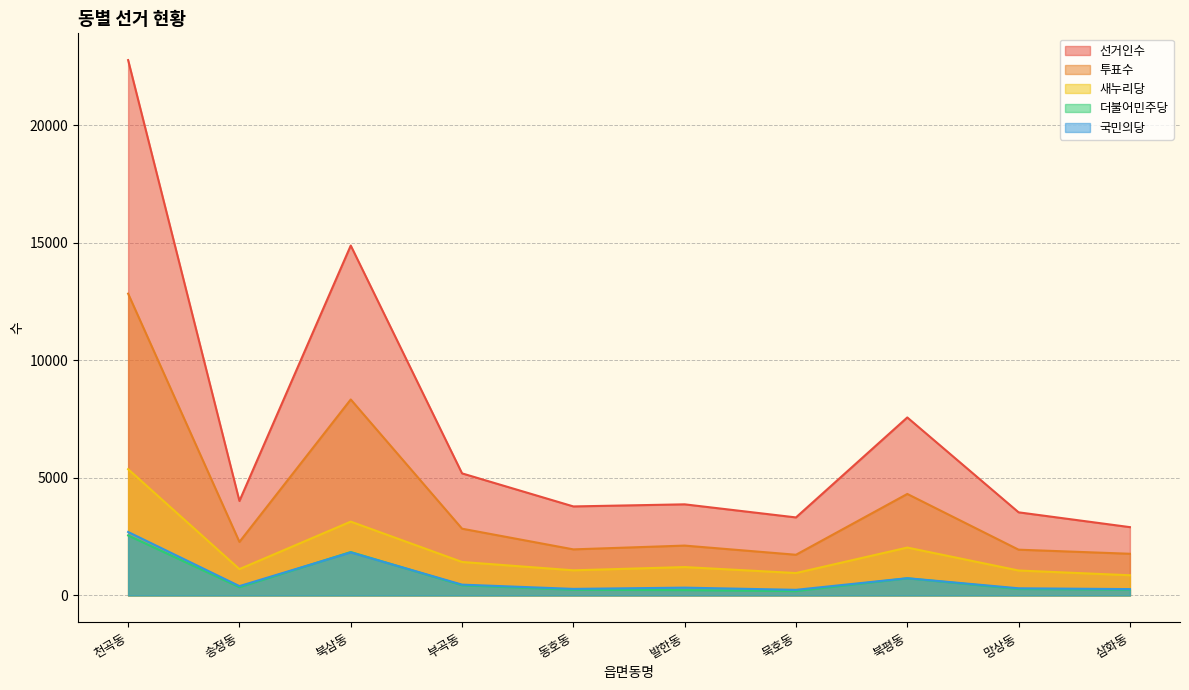

At which category does 국민의당 reach its first local peak?

북삼동